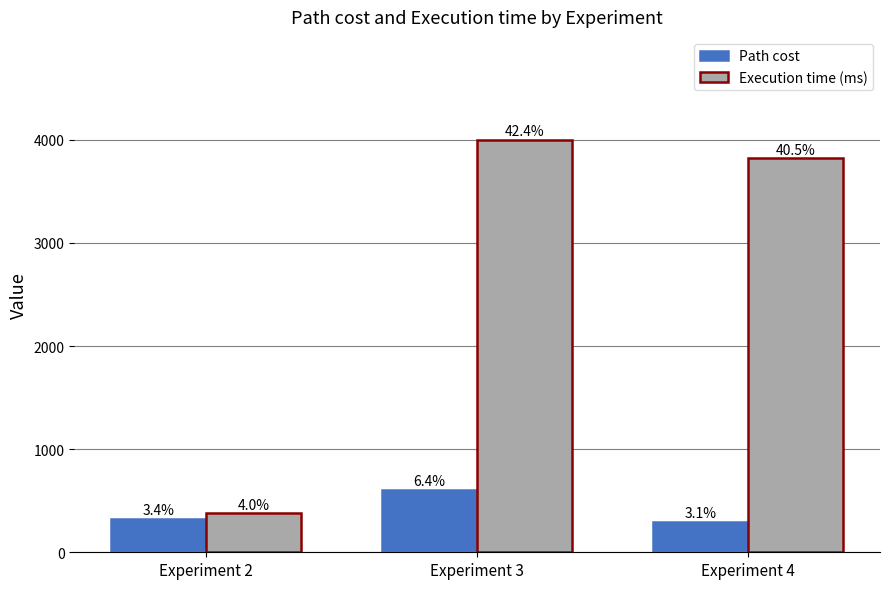

What is the difference between the maximum and second lowest values in the Path cost series?

280.7